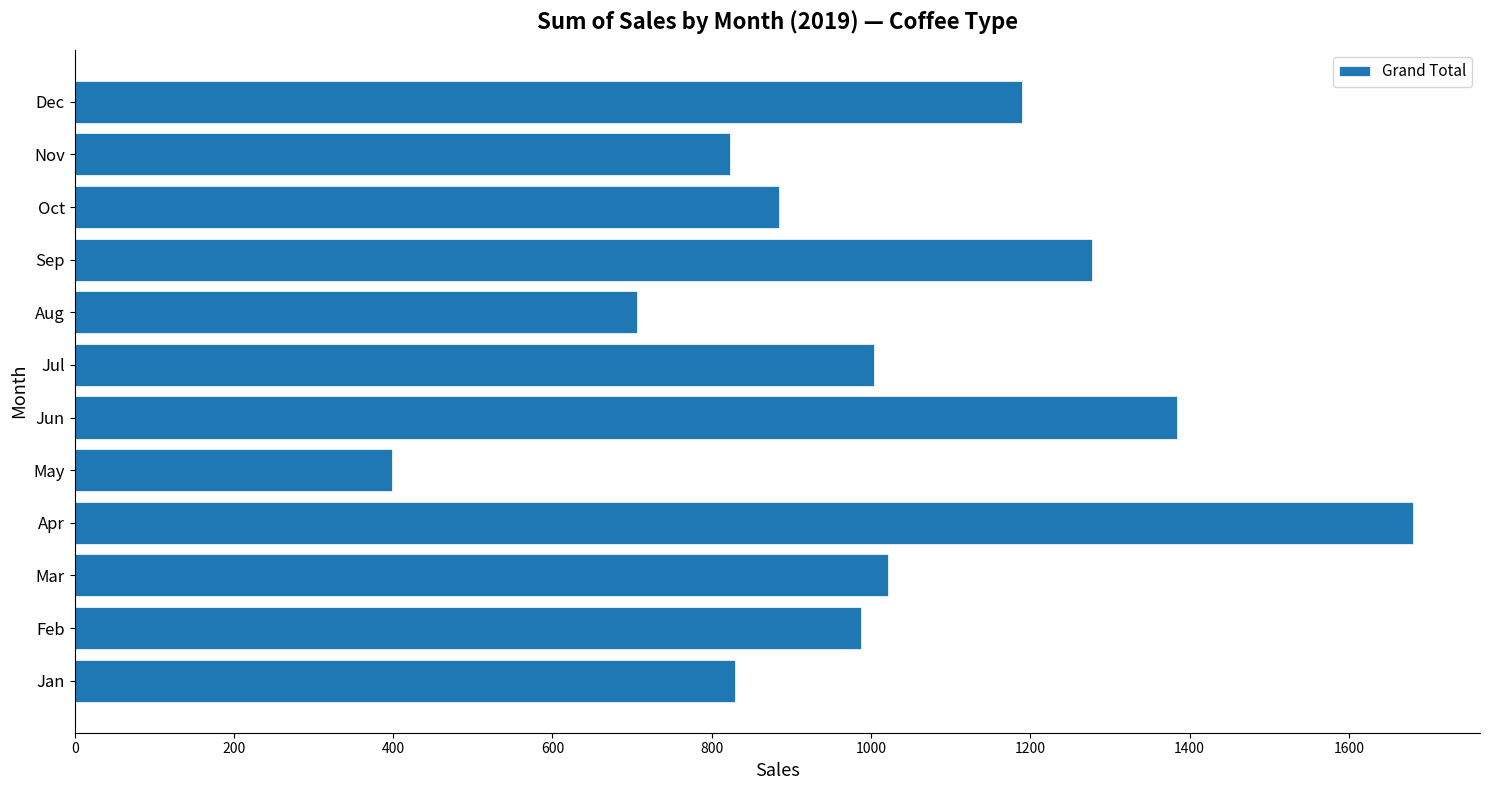

The value at Mar is 1021.1. True or false?

True